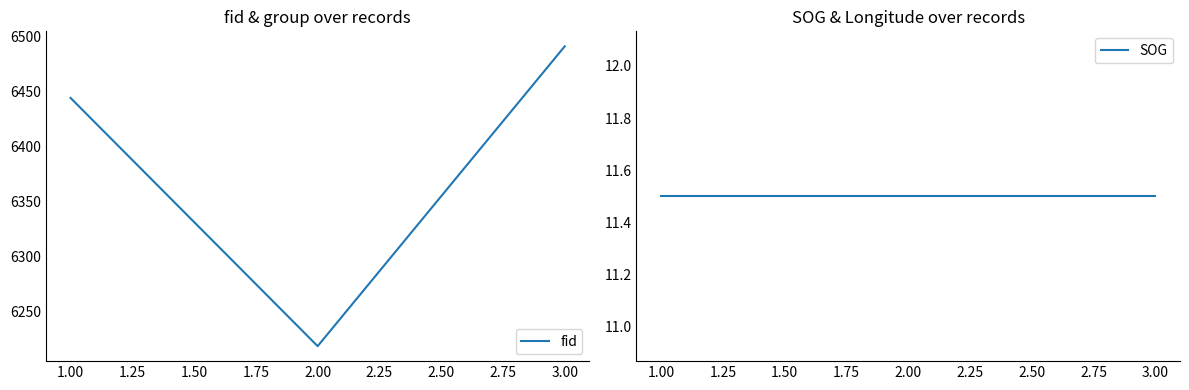

What is the sum of all fid values?

19153